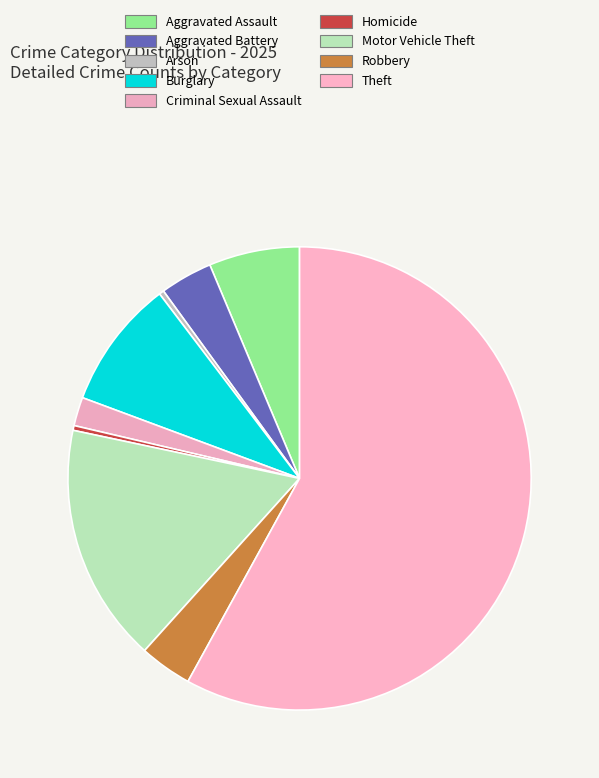

How many segments does this pie chart have?

9